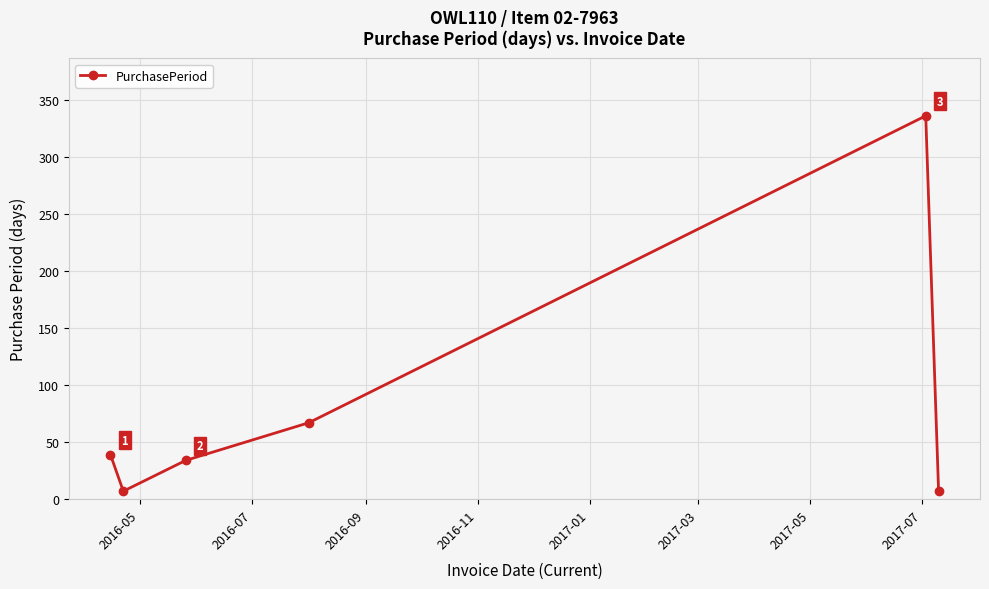

How many interior local peaks (higher than both neighbors) does the data have?

1